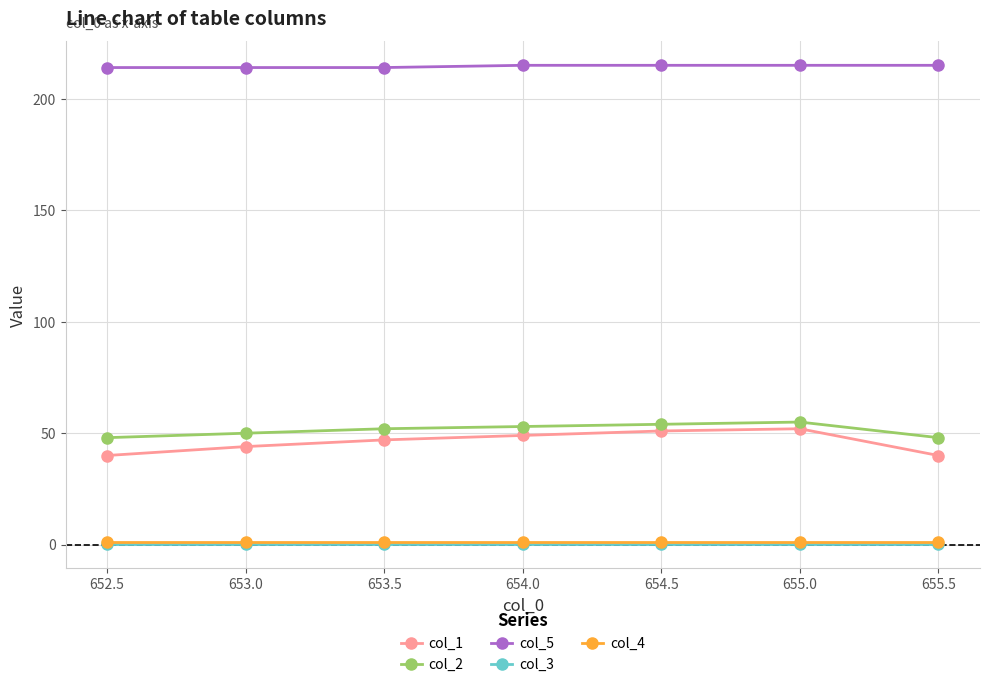

Which series has the widest spread of values?

col_1